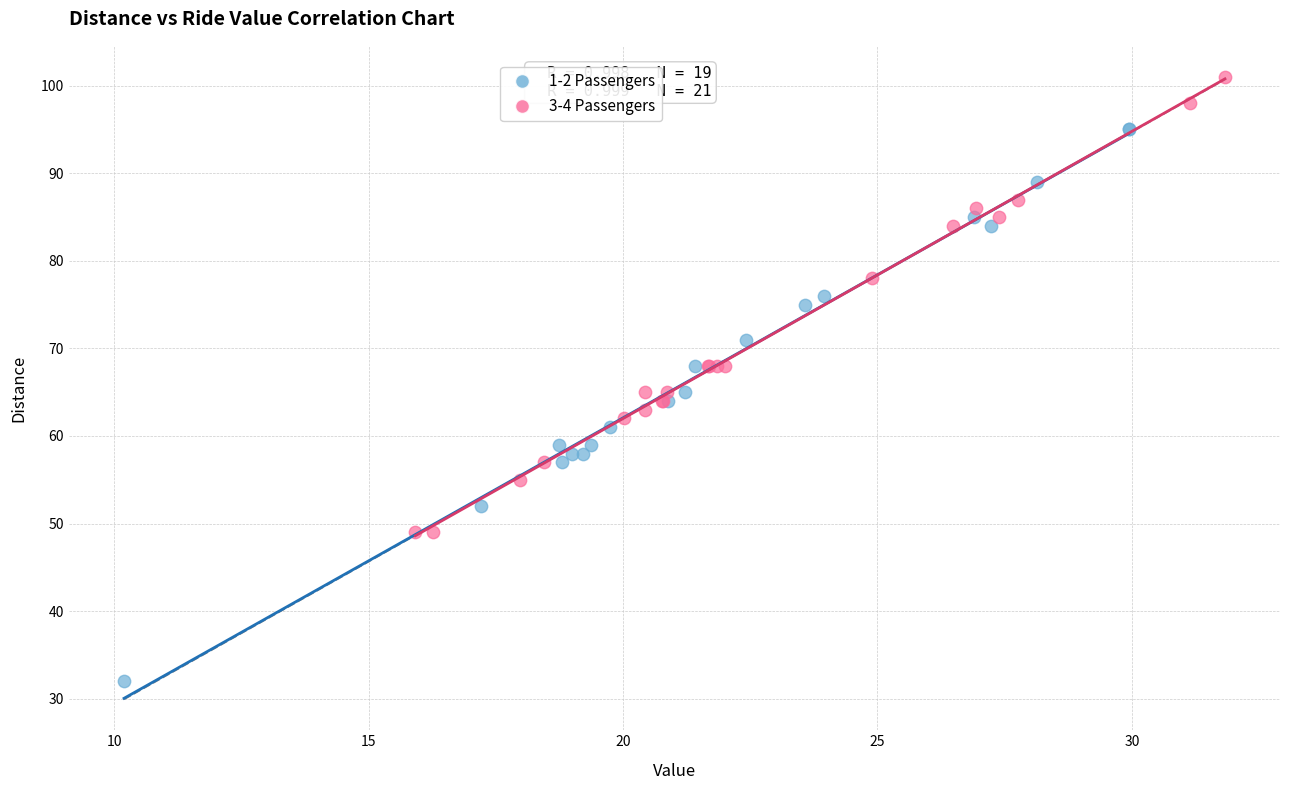

Which series reaches the minimum Y coordinate?

1-2 Passengers